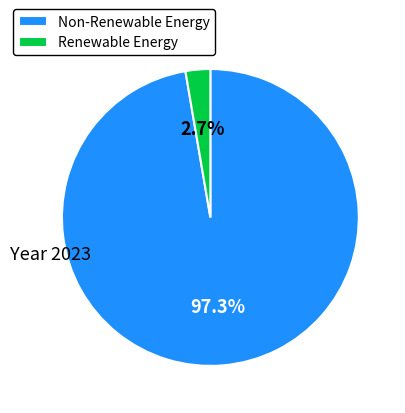

Rank the categories by value from highest to lowest.

Non-Renewable Energy, Renewable Energy